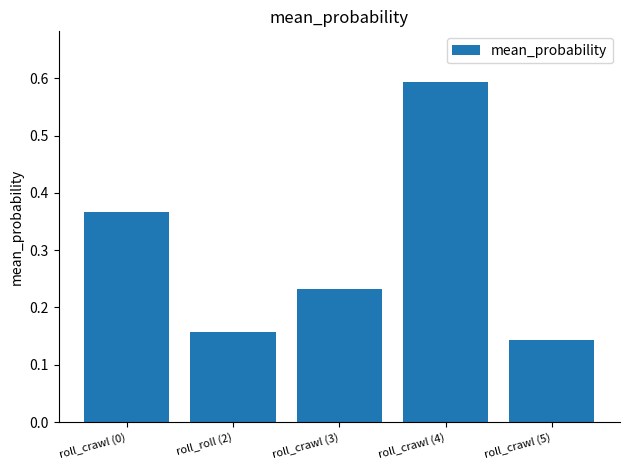

What is the sum of all values?

1.5